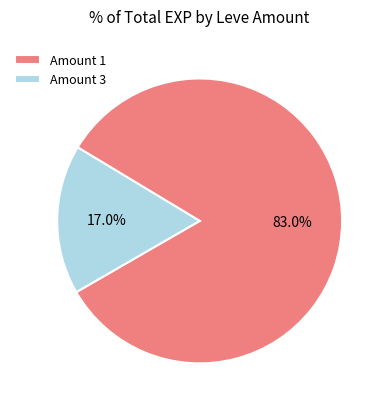

How many slices are in this pie chart?

2